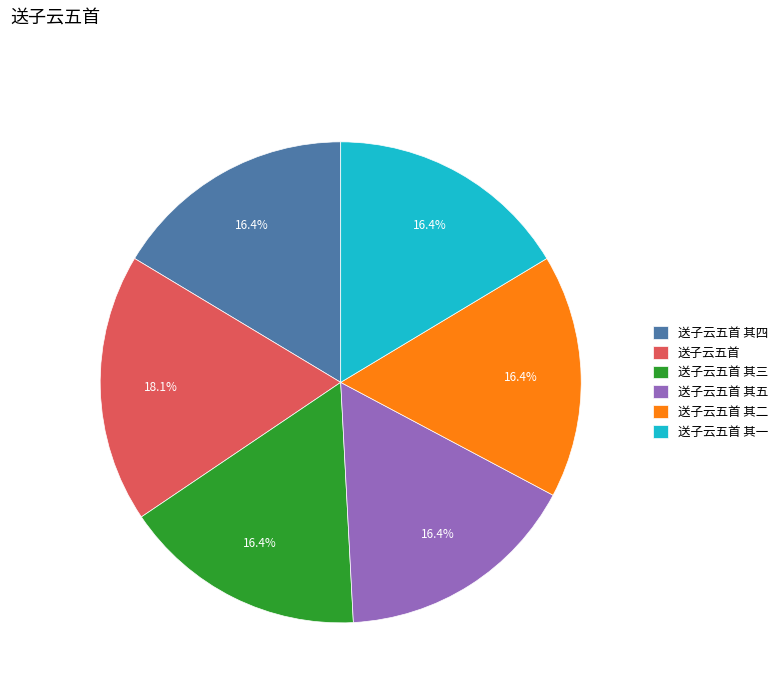

True or false: 送子云五首 其三 accounts for 29% of the total.

False